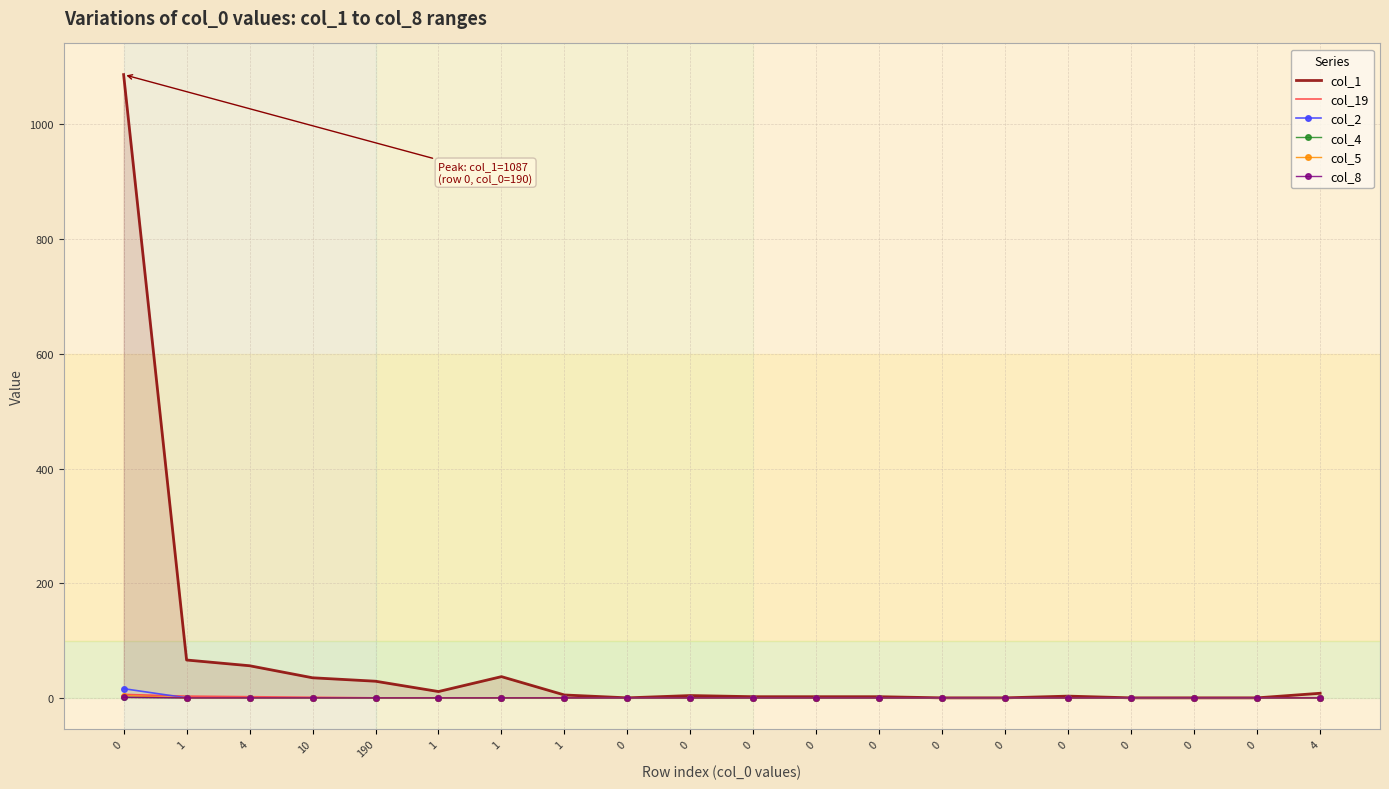

The value of col_5 at 0 is -3. True or false?

False